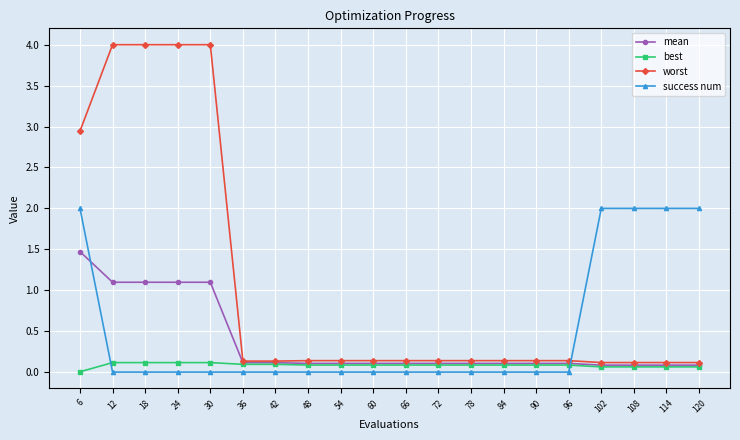

True or false: best and success num intersect in this chart.

True